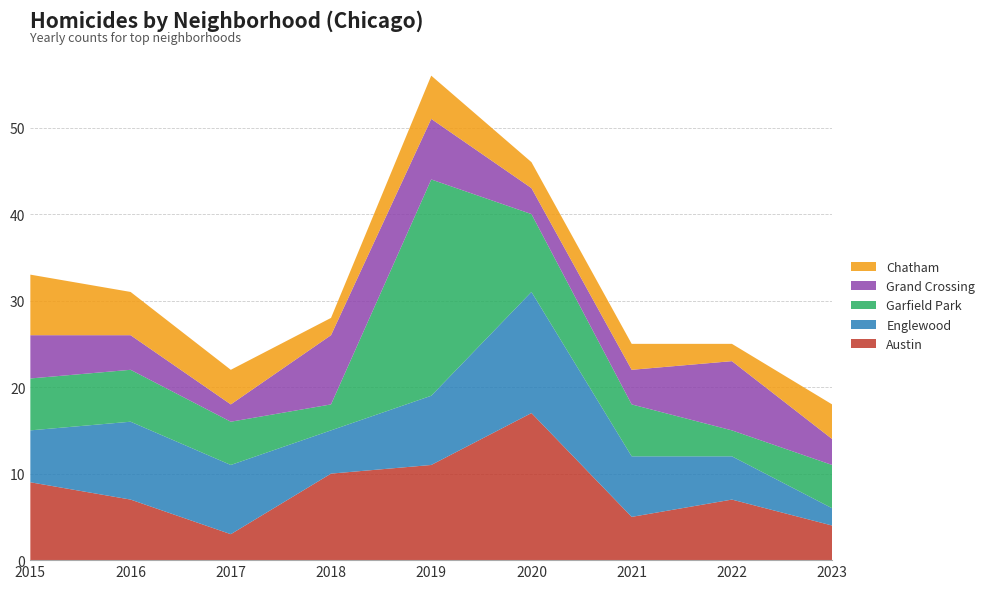

Reading left to right, what are all the values shown in this chart?

Austin: 2015=9	2016=7	2017=3	2018=10	2019=11	2020=17	2021=5	2022=7	2023=4
Englewood: 2015=6	2016=9	2017=8	2018=5	2019=8	2020=14	2021=7	2022=5	2023=2
Garfield Park: 2015=6	2016=6	2017=5	2018=3	2019=25	2020=9	2021=6	2022=3	2023=5
Grand Crossing: 2015=5	2016=4	2017=2	2018=8	2019=7	2020=3	2021=4	2022=8	2023=3
Chatham: 2015=7	2016=5	2017=4	2018=2	2019=5	2020=3	2021=3	2022=2	2023=4